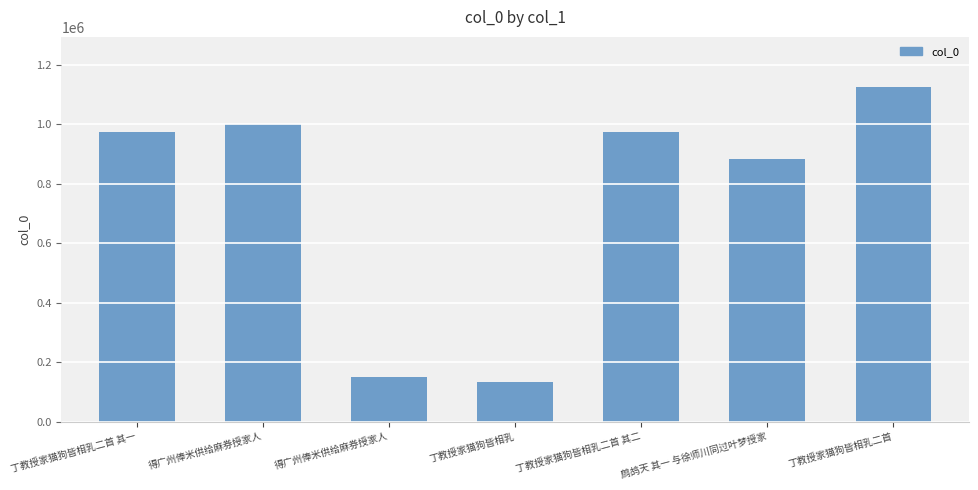

Are the bars horizontal?

No